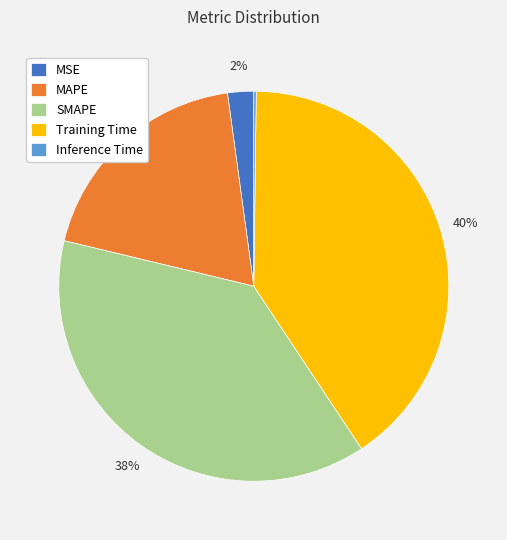

Is MSE the majority of the pie?

No